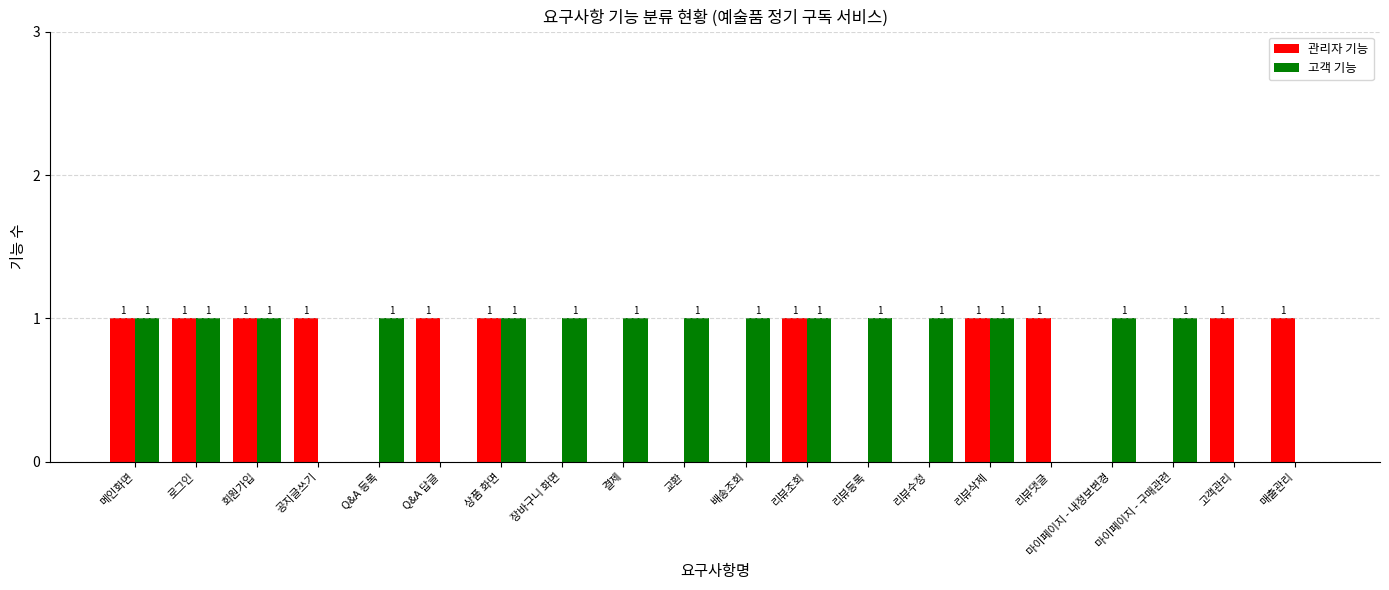

Is it true that 고객 기능 equals 1 at 리뷰조회?

True